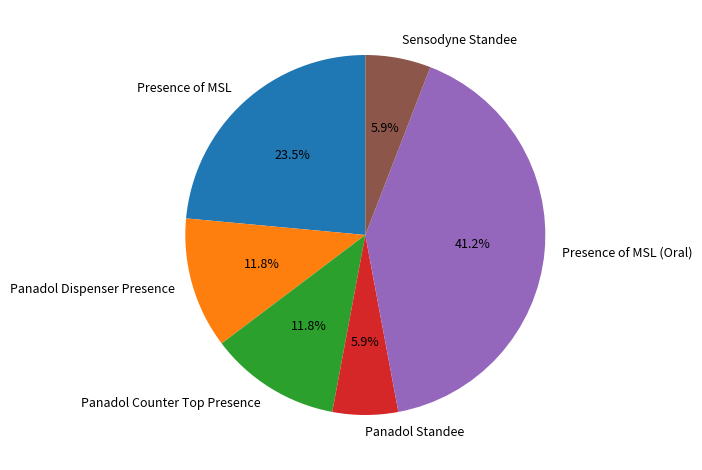

How many segments does this pie chart have?

6